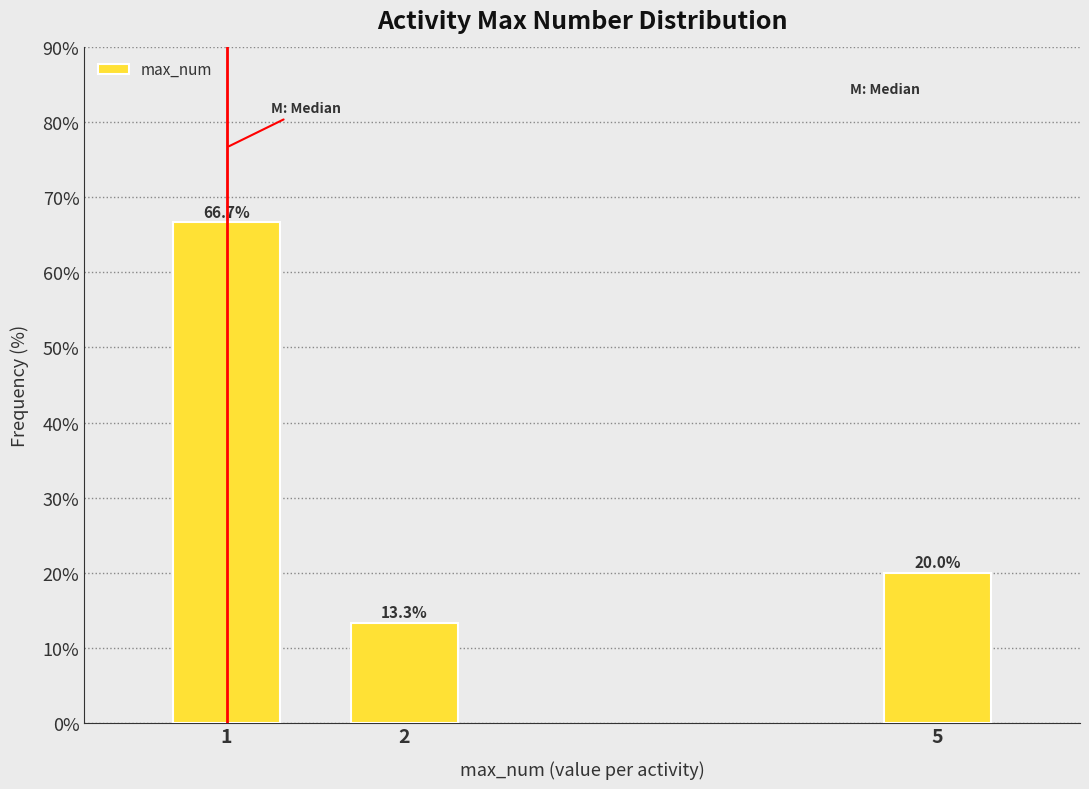

Reading right to left, transcribe all the data shown in this chart.

5=20.0	2=13.3	1=66.7